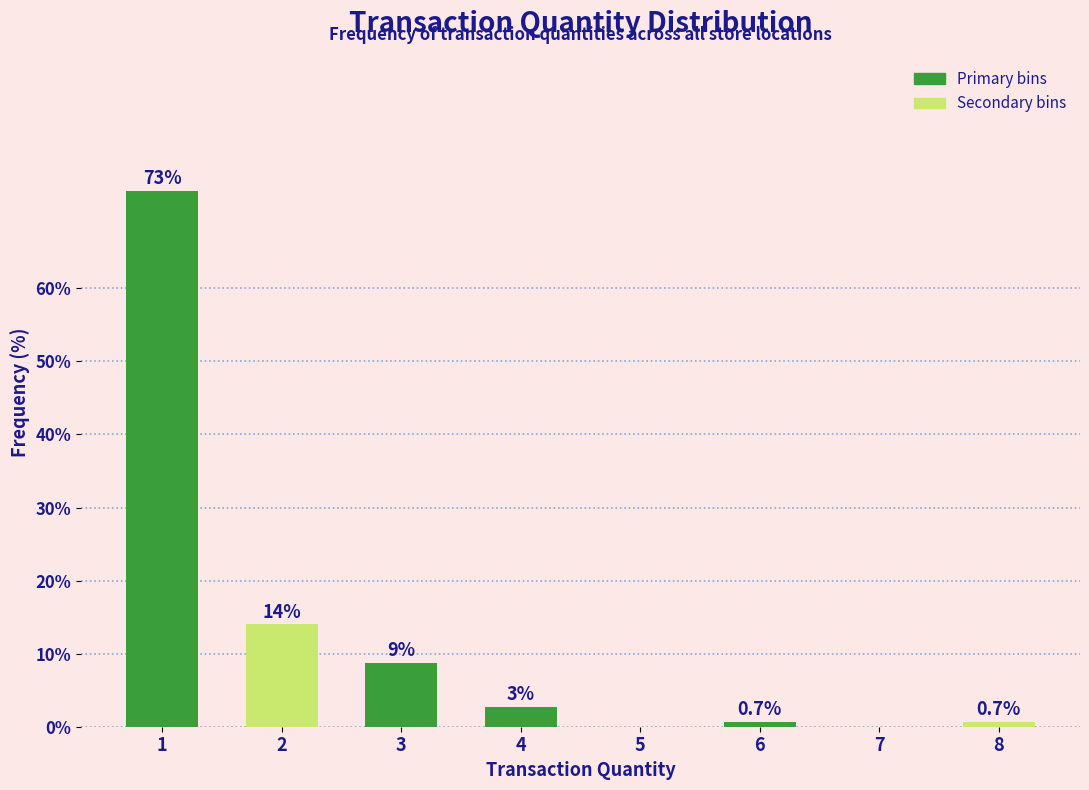

What value does the data have at 3?

8.7